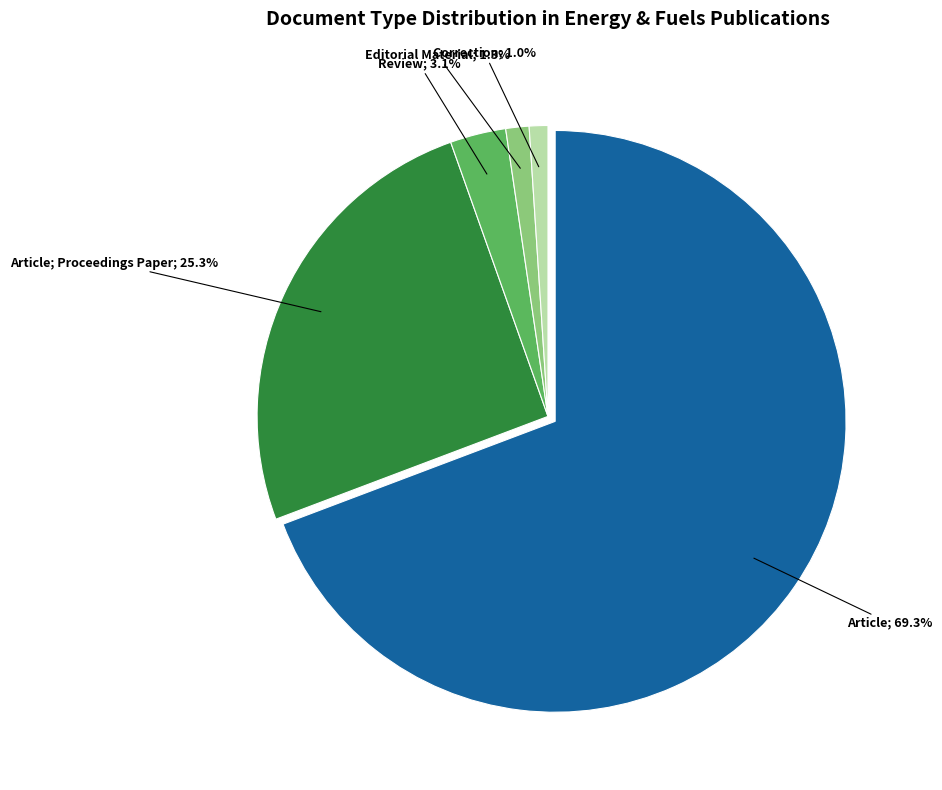

Is there a majority slice in this chart?

Yes